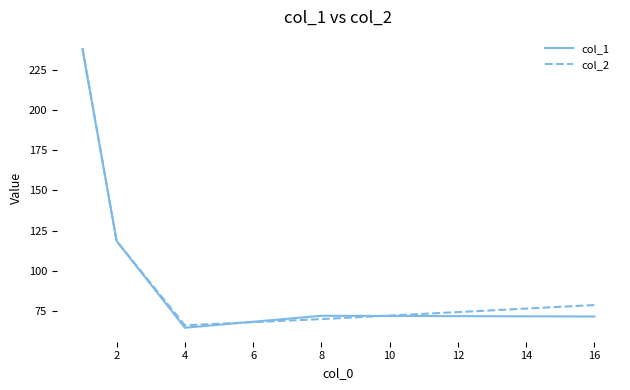

What is the minimum value for col_2?

66.2